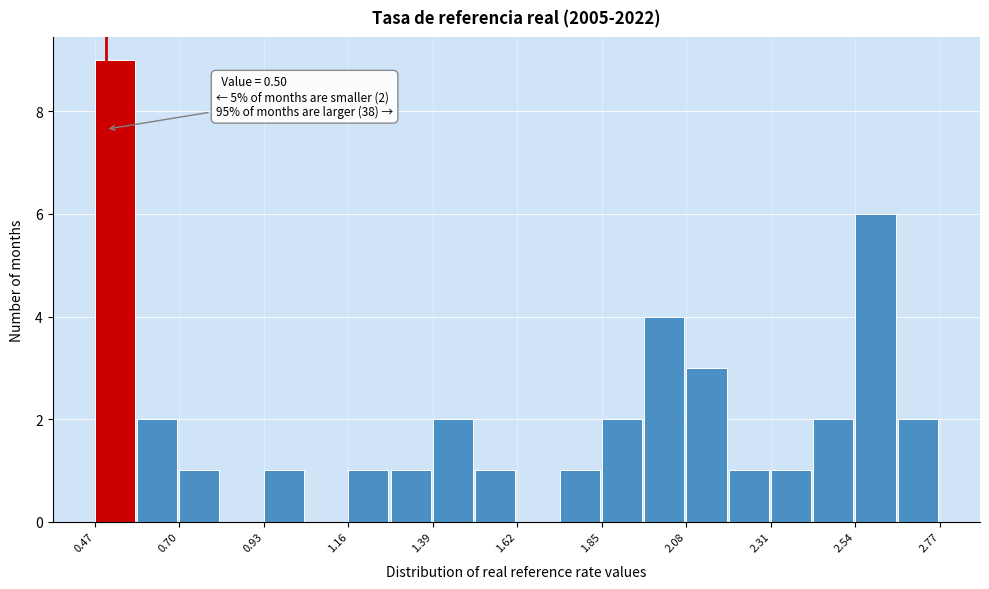

Around what value on the x-axis is the tallest bar? Give the approximate position of its centre, as read against the axis.

0.50